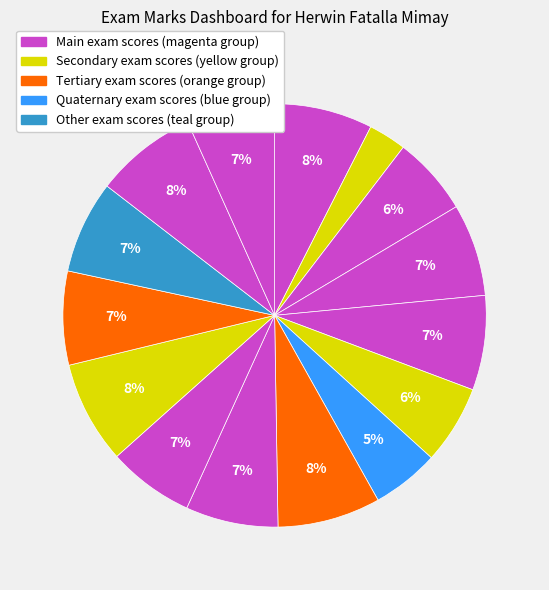

How many segments does this pie chart have?

15